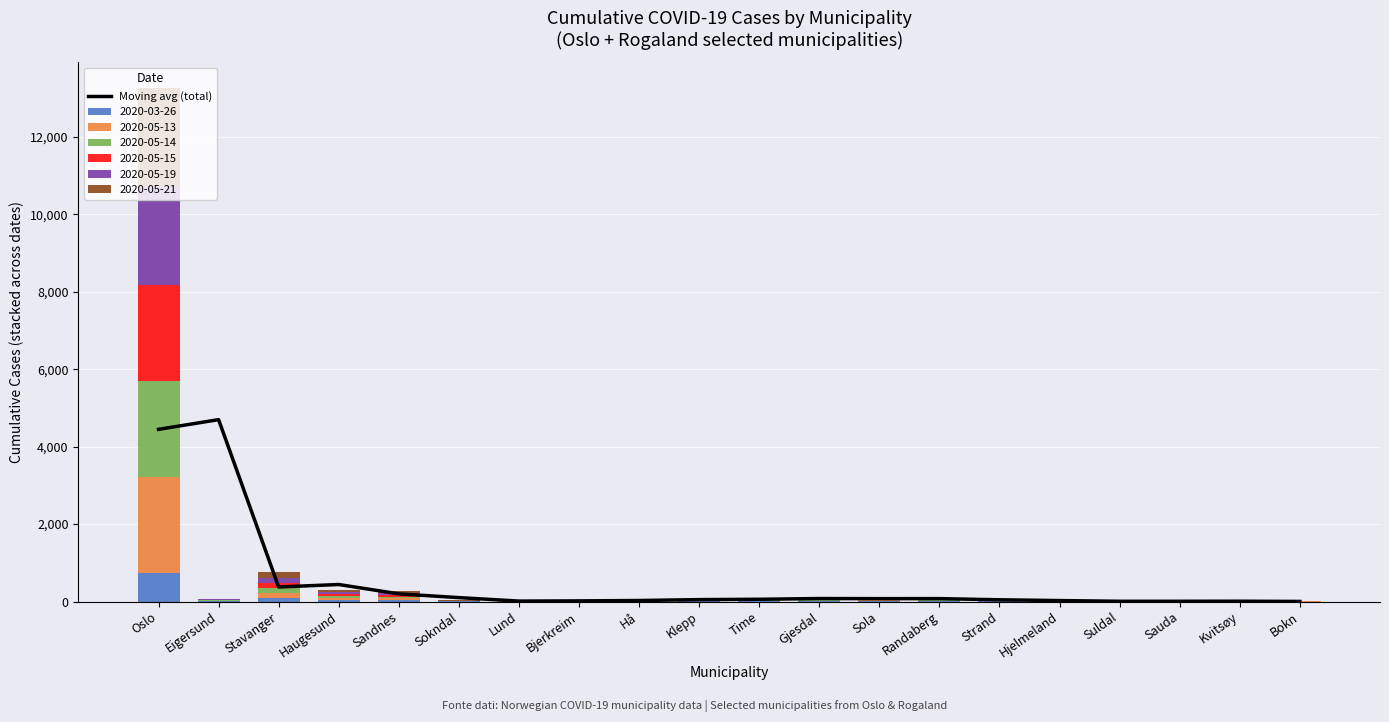

What is the approximate value at Hå?

25.7